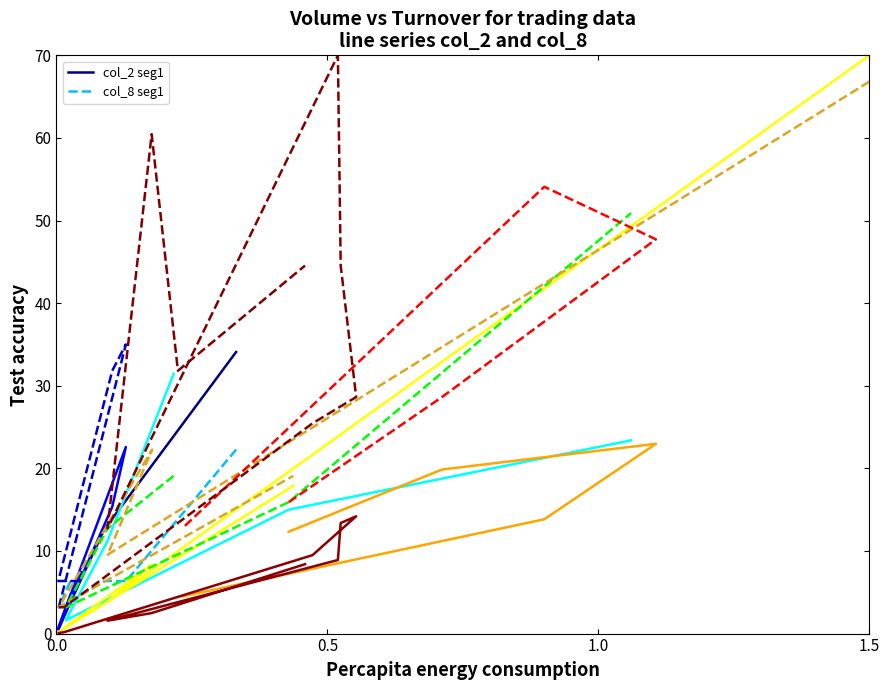

Is it true that col_8 seg1 equals 3.2 at 4?

False